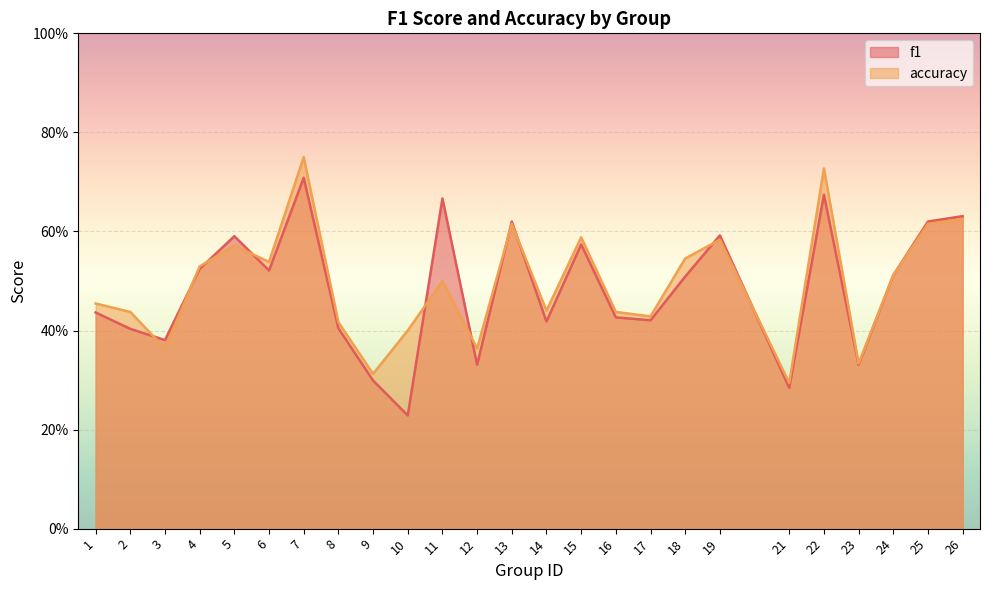

Reading left to right, extract all data points from this chart.

f1: 0.4	0.4	0.4	0.5	0.6	0.5	0.7	0.4	0.3	0.2	0.7	0.3	0.6	0.4	0.6	0.4	0.4	0.5	0.6	0.3	0.7	0.3	0.5	0.6	0.6
accuracy: 0.5	0.4	0.4	0.5	0.6	0.5	0.8	0.4	0.3	0.4	0.5	0.4	0.6	0.4	0.6	0.4	0.4	0.5	0.6	0.3	0.7	0.3	0.5	0.6	0.6